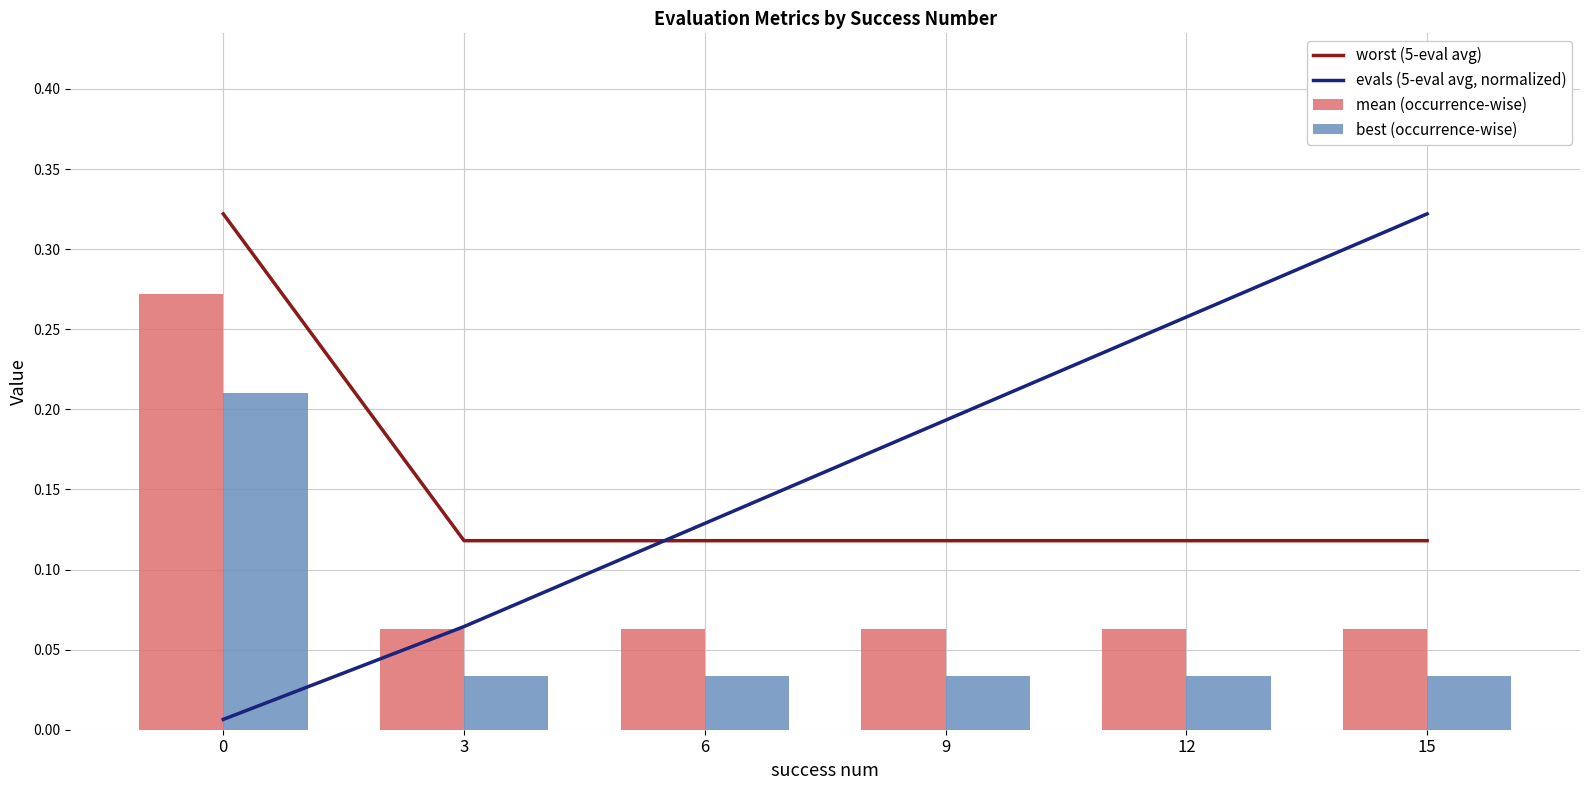

What is the sum of all best (occurrence-wise) values?

0.4